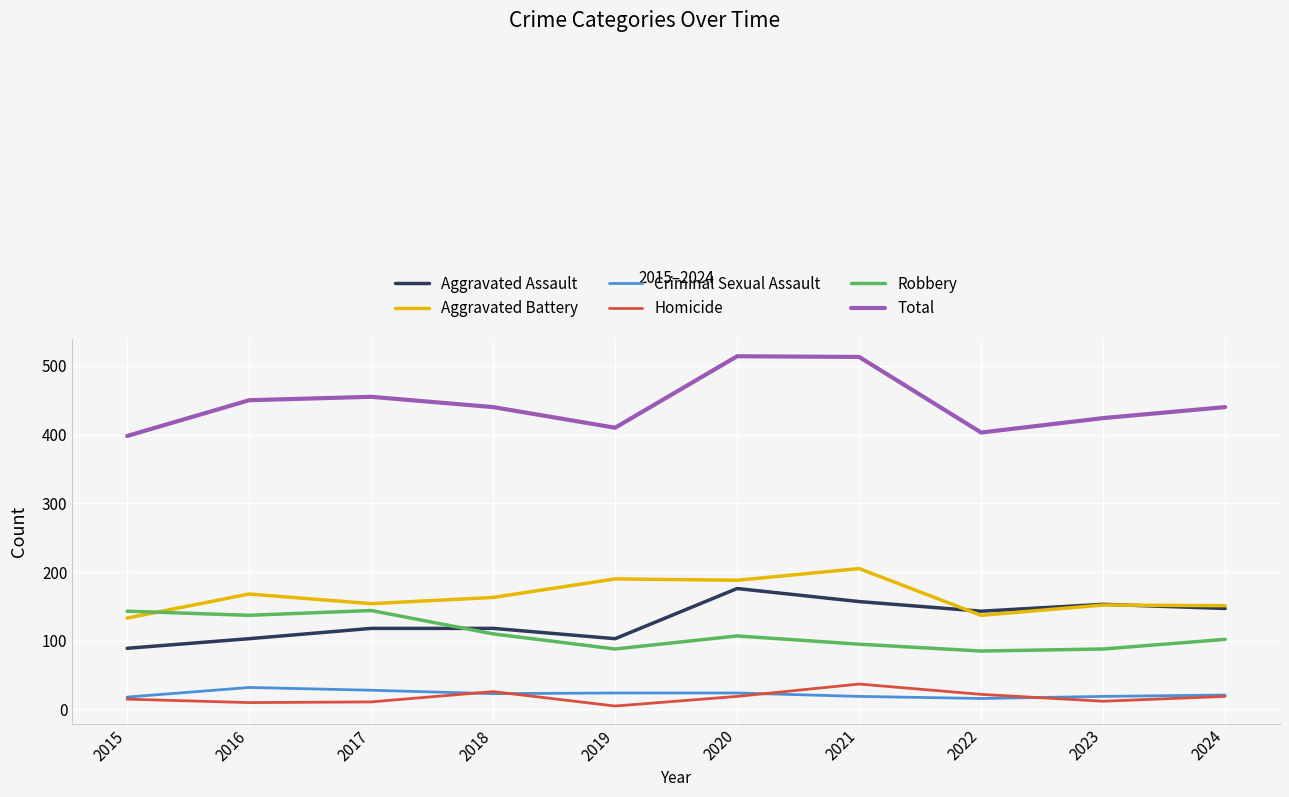

Is it true that Criminal Sexual Assault equals 21 at 2024?

True